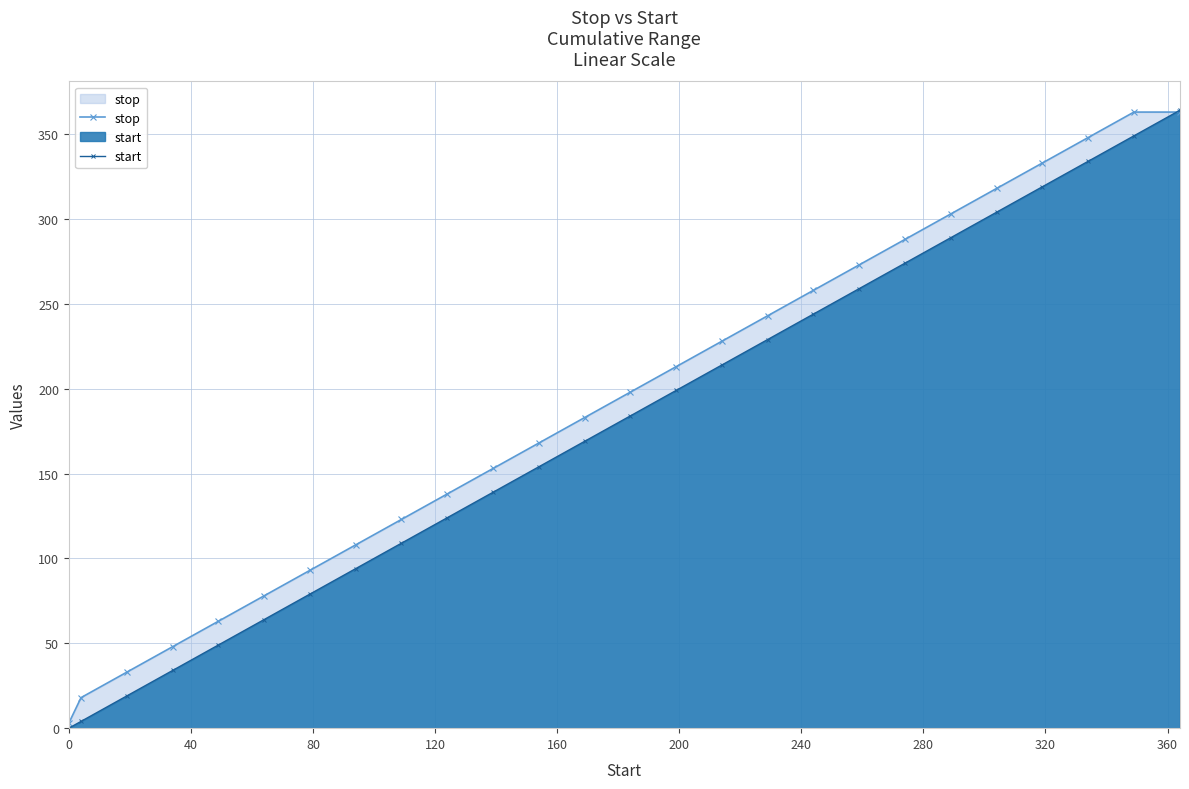

How many intersections are there between start and stop?

1